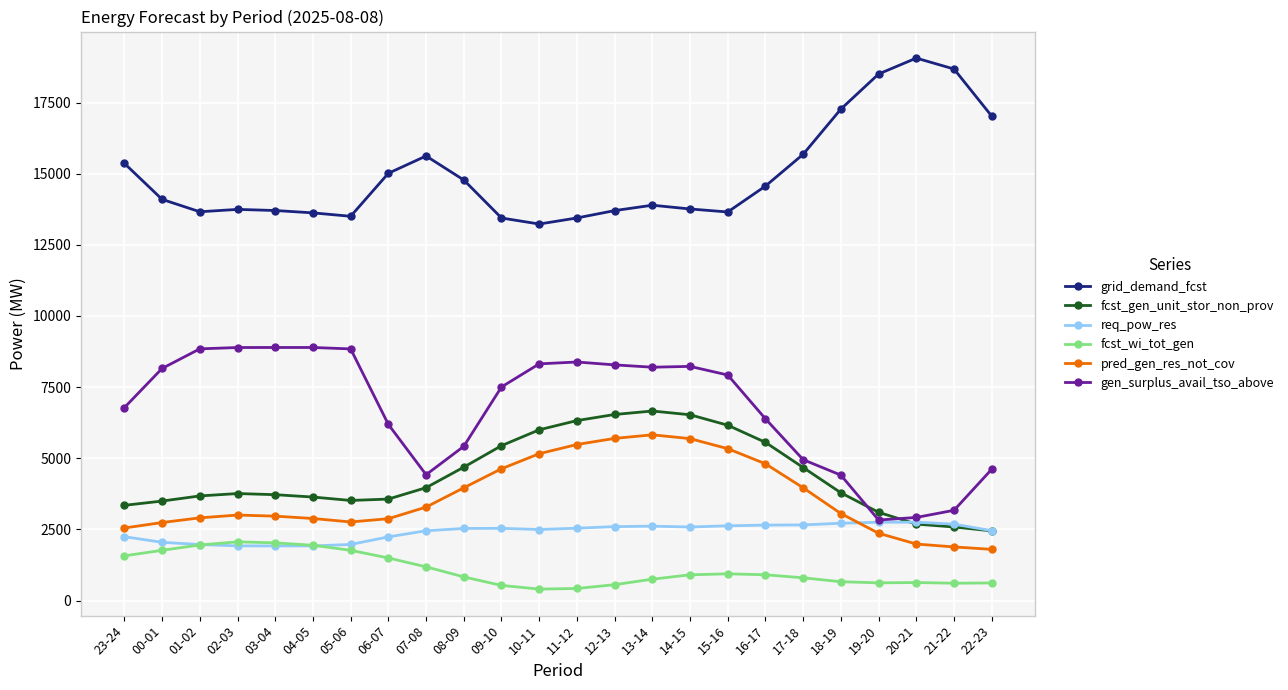

True or false: fcst_wi_tot_gen has more than 1 points higher than both neighbors.

True